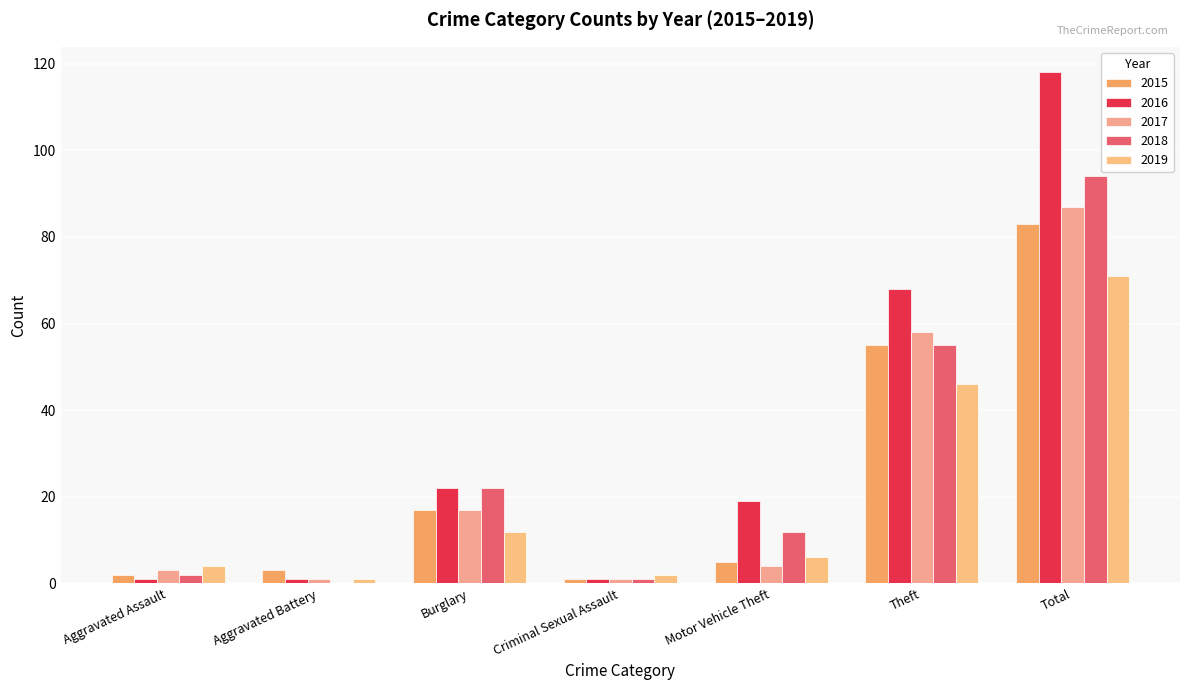

List the labels in order of 2017 value, smallest first.

Aggravated Battery, Criminal Sexual Assault, Aggravated Assault, Motor Vehicle Theft, Burglary, Theft, Total